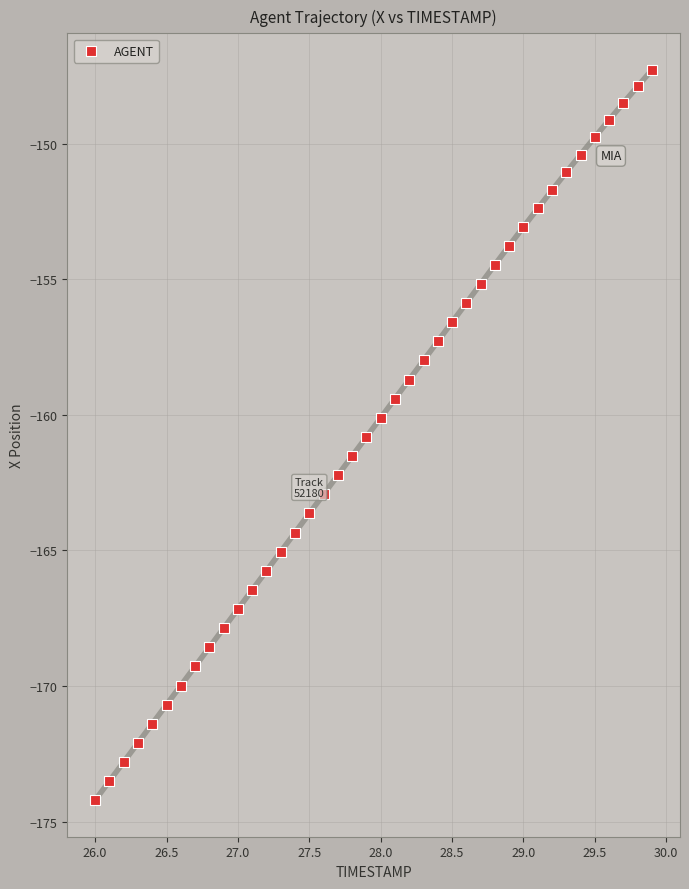

What is the range of Y values (max minus min)?

26.9